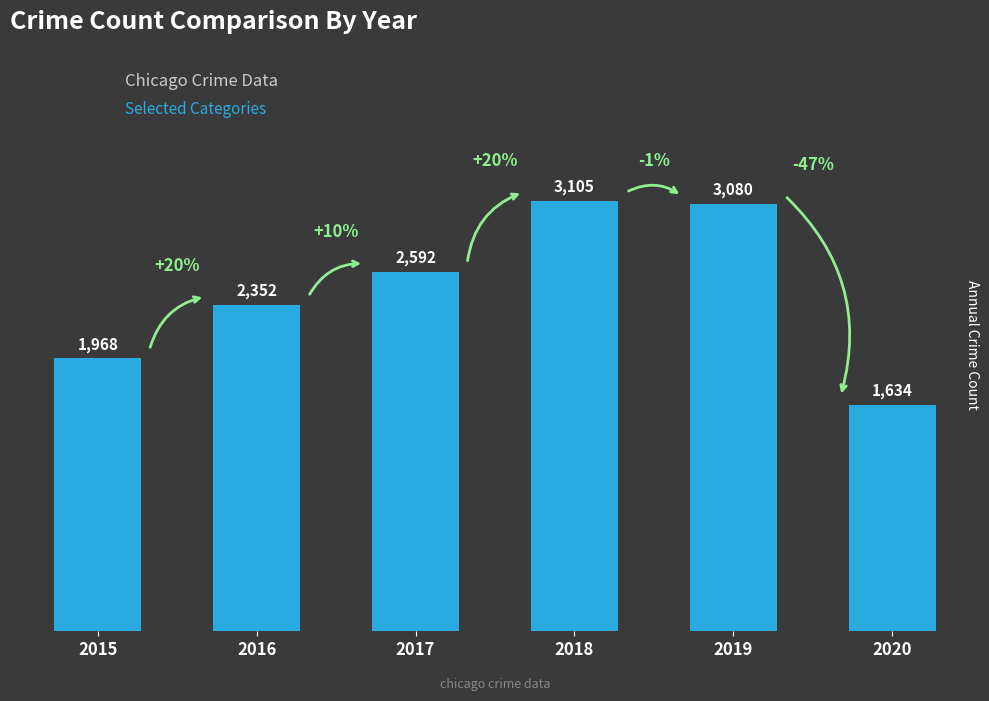

Read the value at 2016, to the nearest 100.

2400